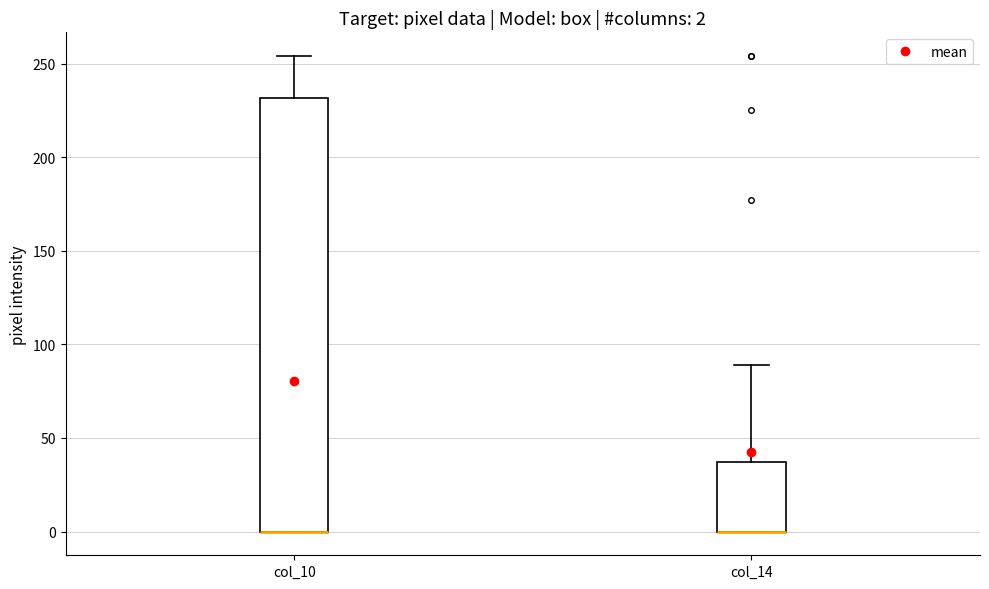

Comparing the boxes themselves (not the whiskers), which one is the tallest?

col_10